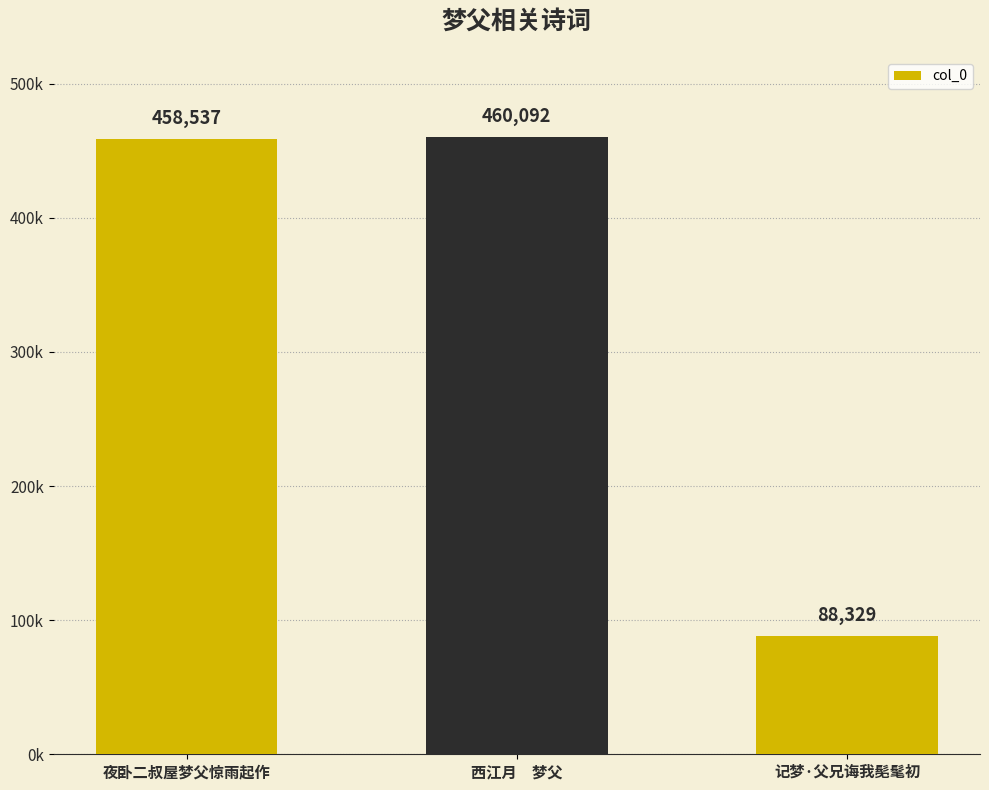

What is the greatest value displayed?

460092